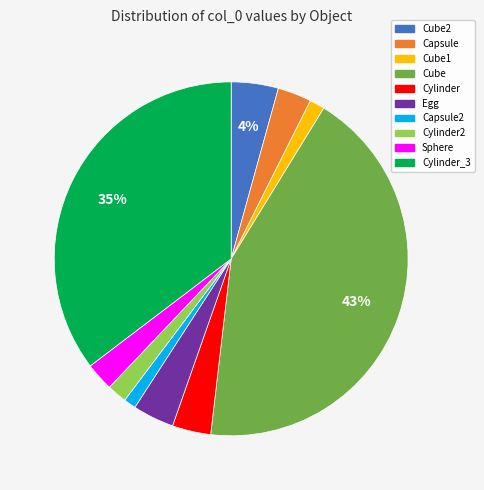

To the nearest percent, what is the average slice percentage?

10%